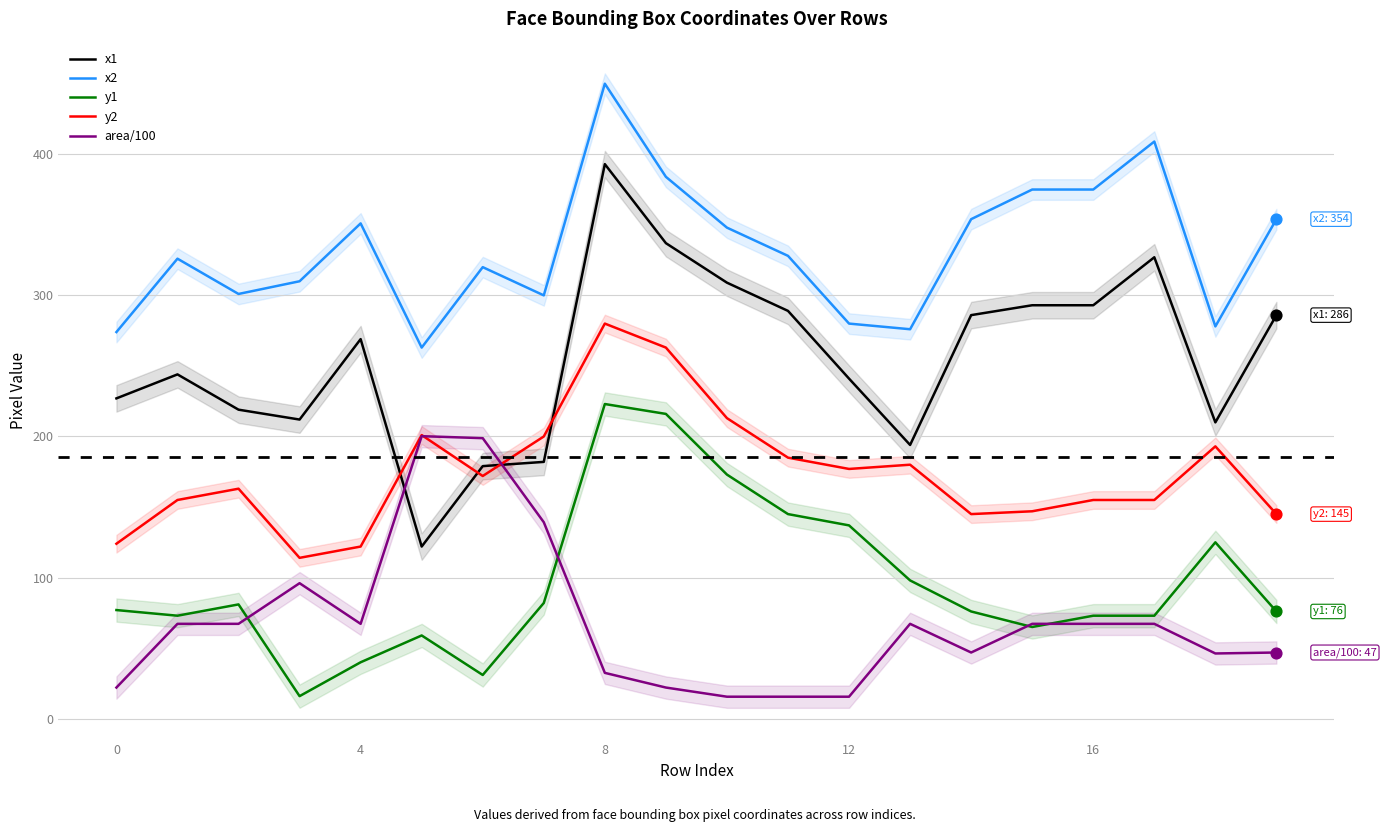

Which series has the widest spread of Y values?

x1